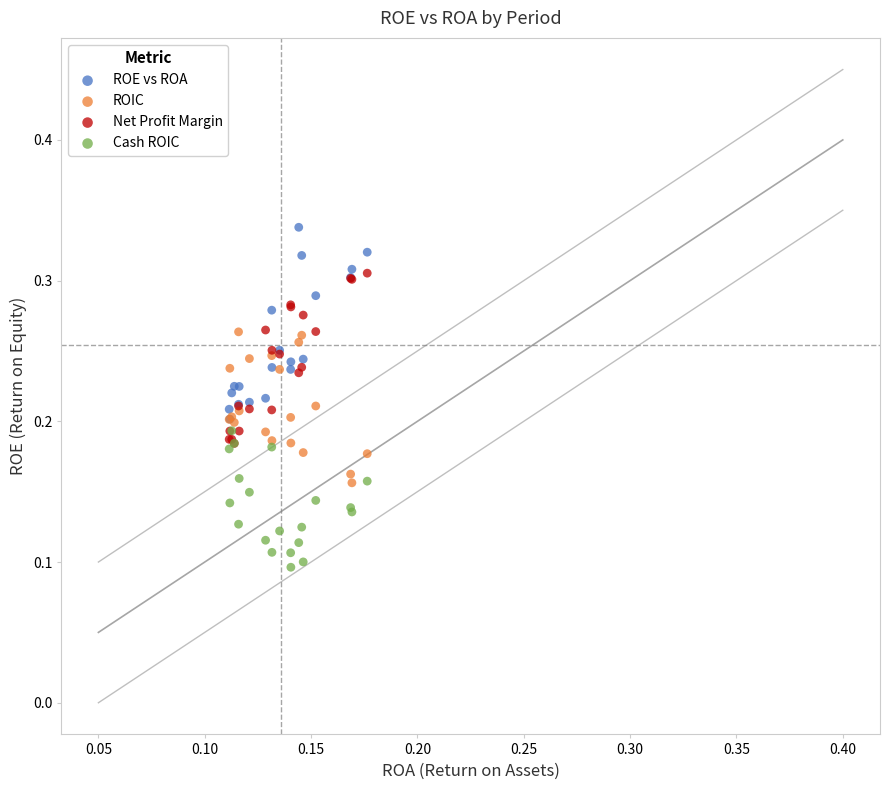

Which series reaches the minimum Y coordinate?

Cash ROIC